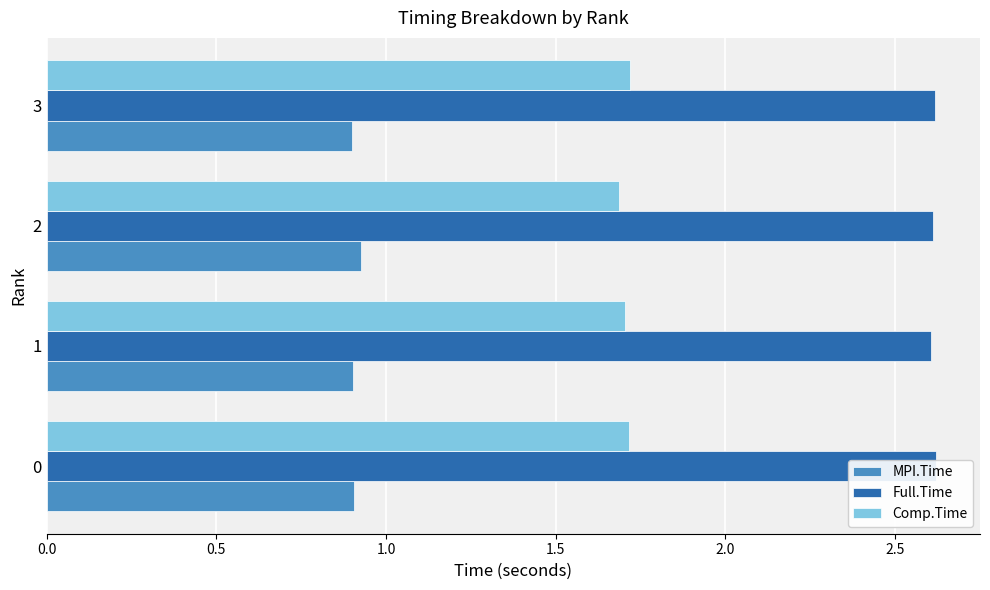

List the series in order of their overall mean, highest first.

Full.Time, Comp.Time, MPI.Time